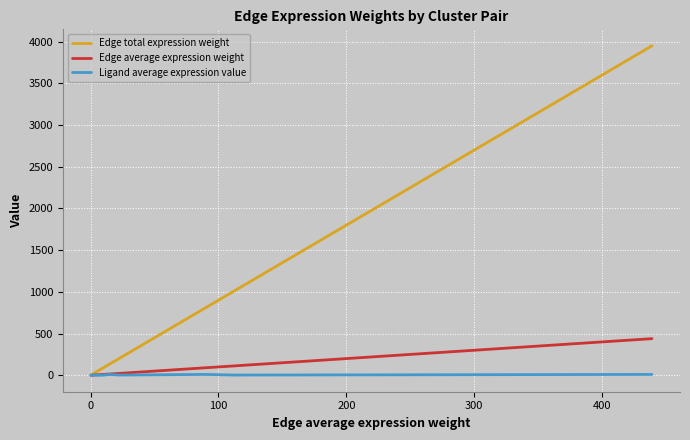

Which series has the largest total across all categories?

Edge total expression weight